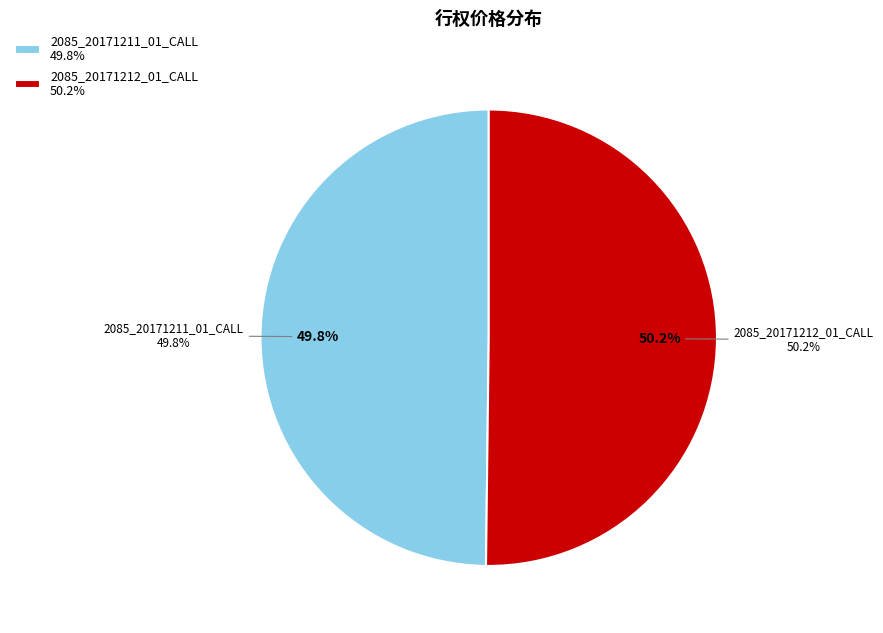

How many slices are in this pie chart?

2